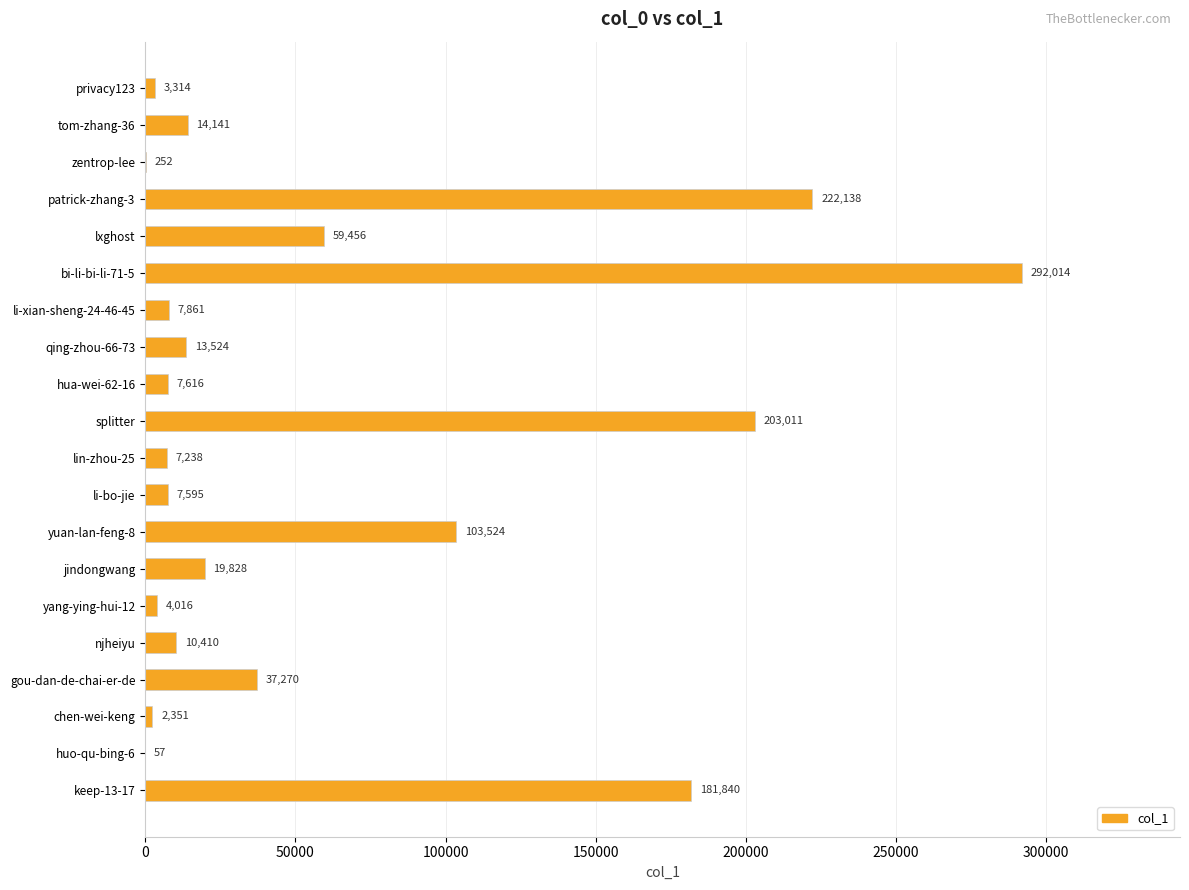

What is the sum of all values?

1197456